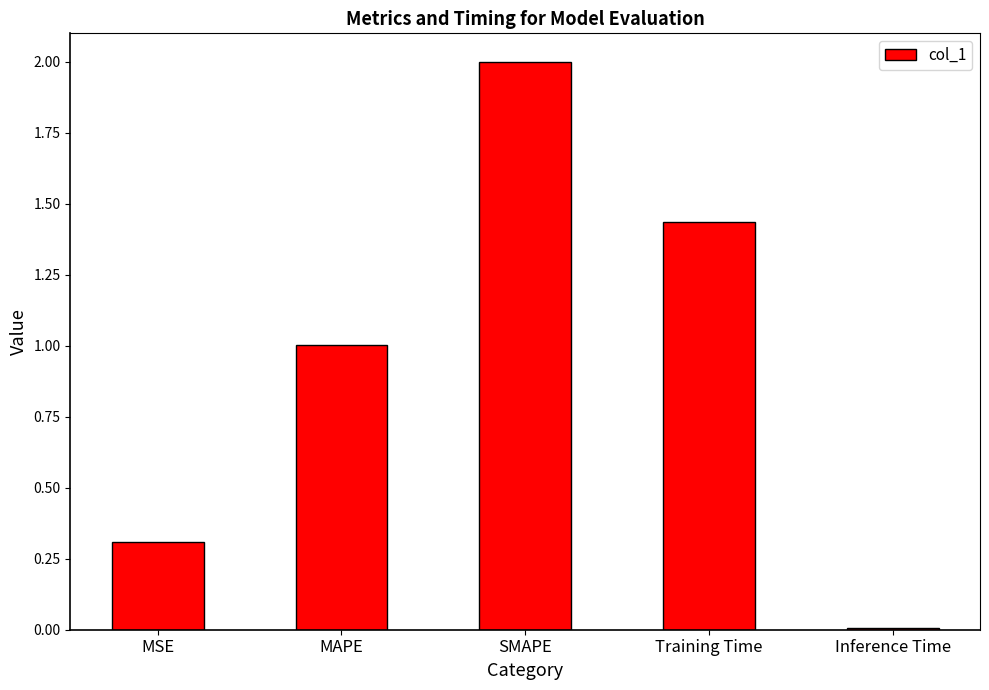

What is the change in value from MAPE to Inference Time?

-1.0